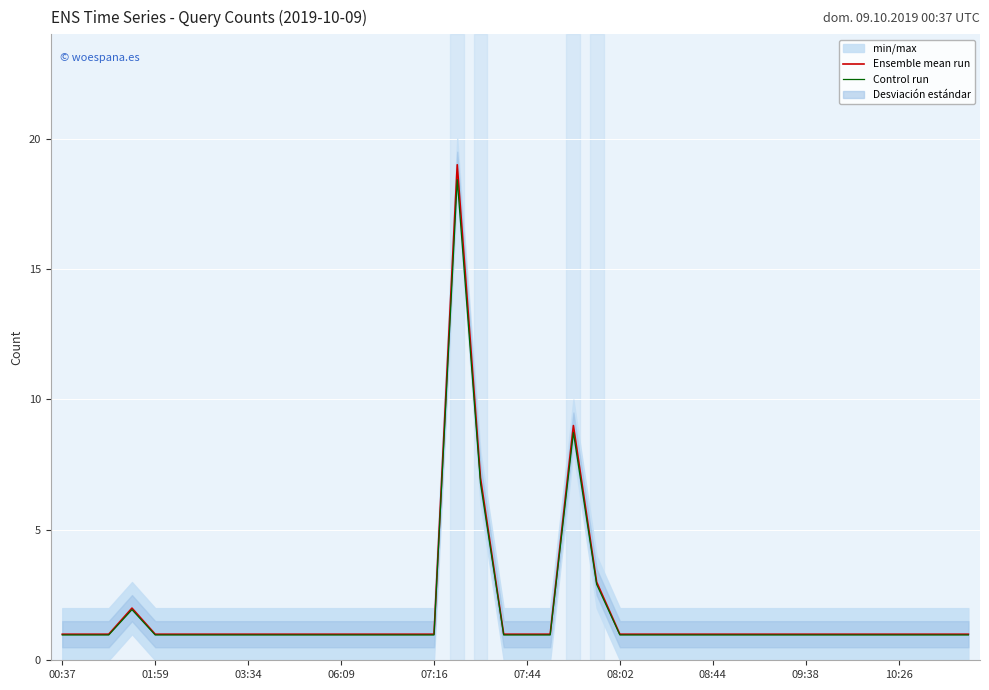

Count the number of data series in this chart.

2